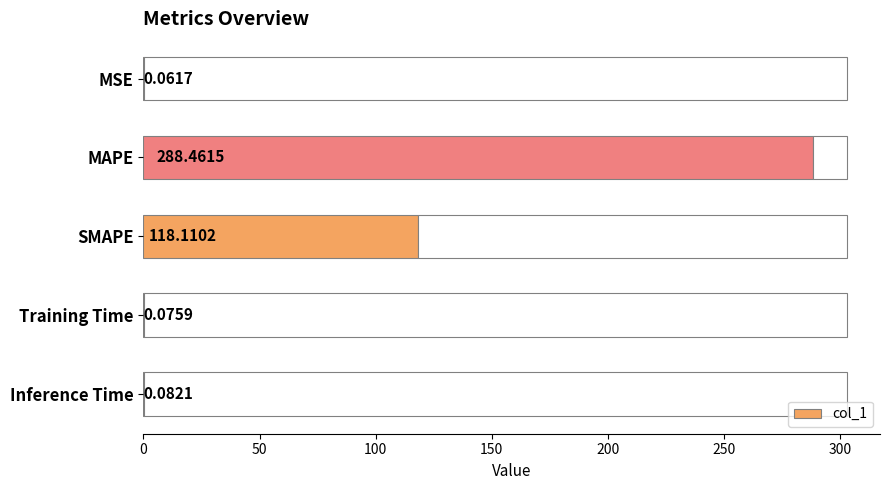

What is the sum of all values?

406.8